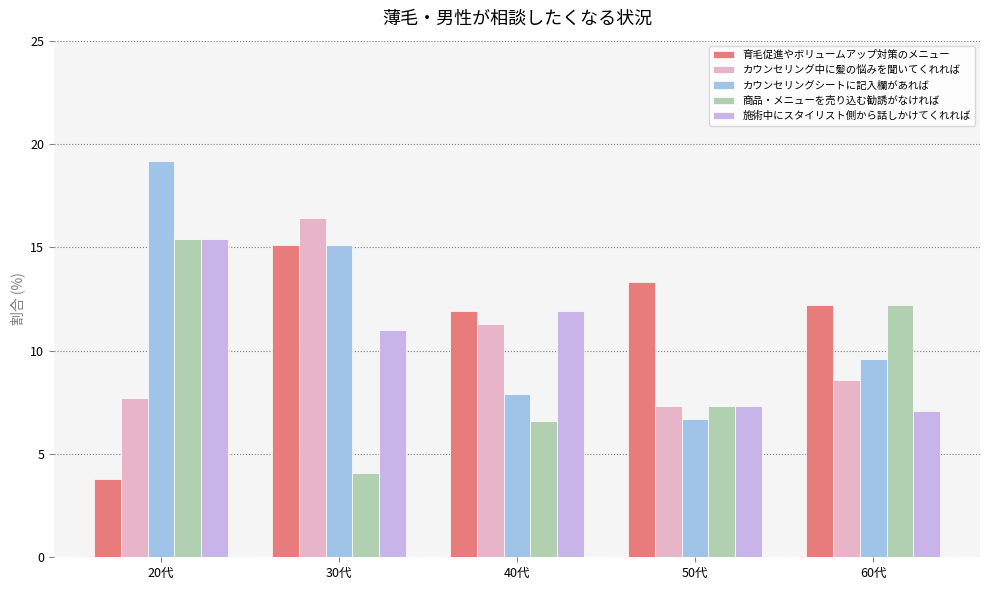

What value does the 商品・メニューを売り込む勧誘がなければ series have at 60代?

12.2